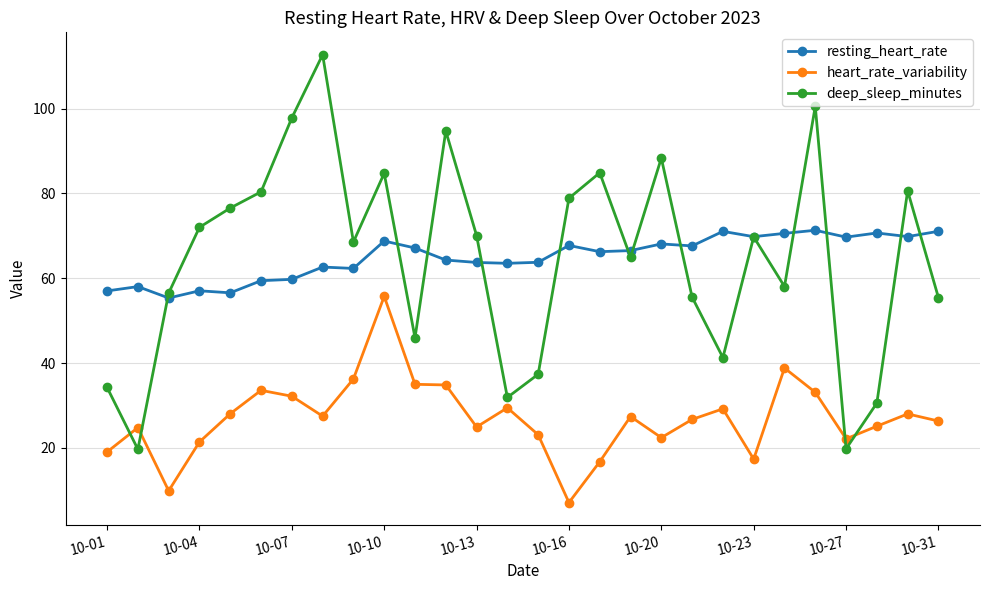

What are all the series names shown in the legend?

resting_heart_rate, heart_rate_variability, deep_sleep_minutes